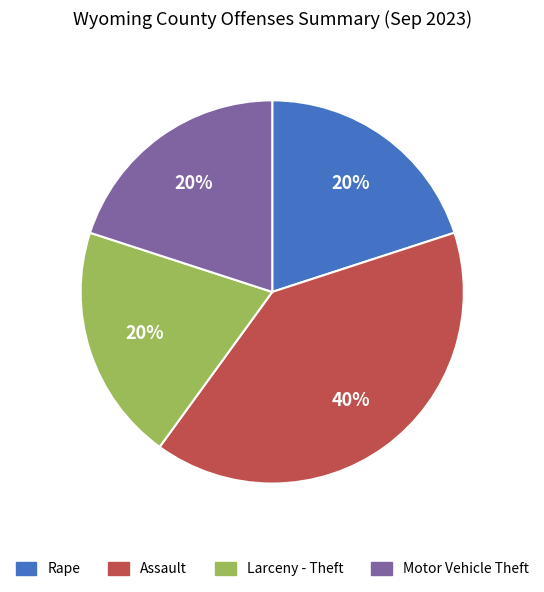

The Motor Vehicle Theft slice represents 20% of the pie. True or false?

True